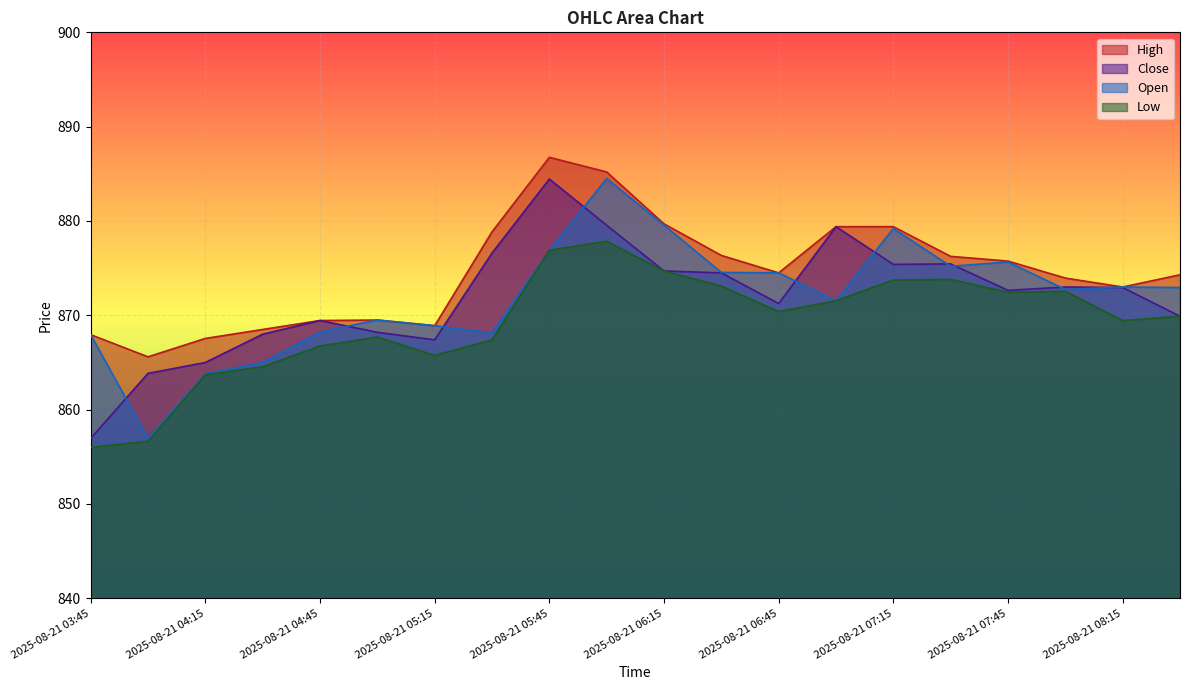

What is the approximate value of Open at 2025-08-21 07:00?

871.5